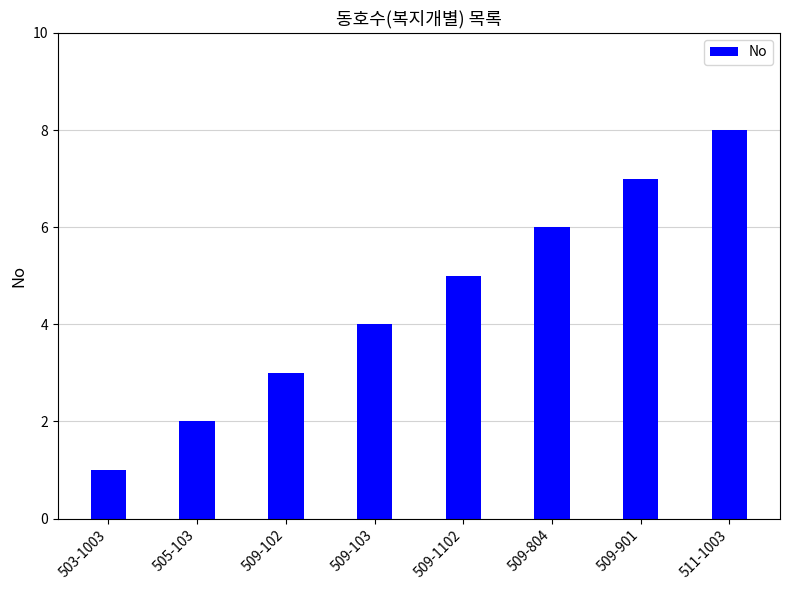

Where is the data nearest to the value 4?

509-103